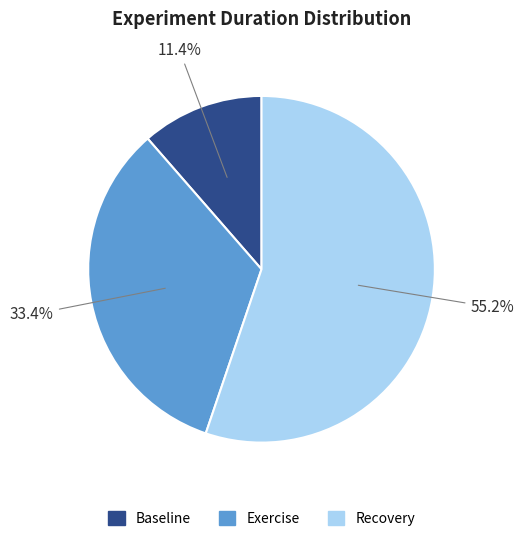

How many segments does this pie chart have?

3